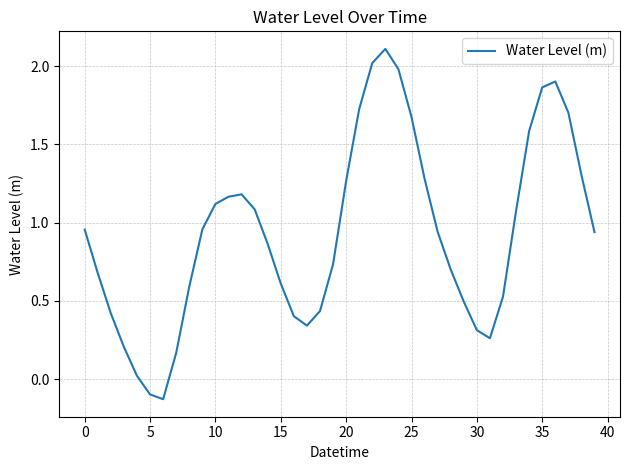

Count the number of values greater than 0.

38